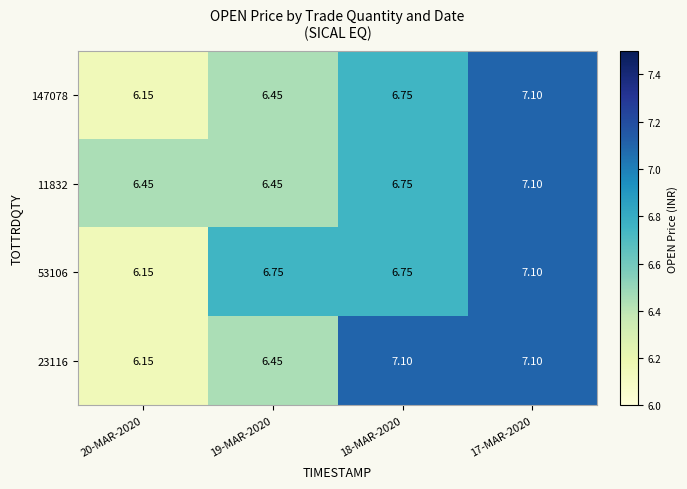

Is the value of 23116 at 20-MAR-2020 greater than the value of 11832 at 20-MAR-2020?

No